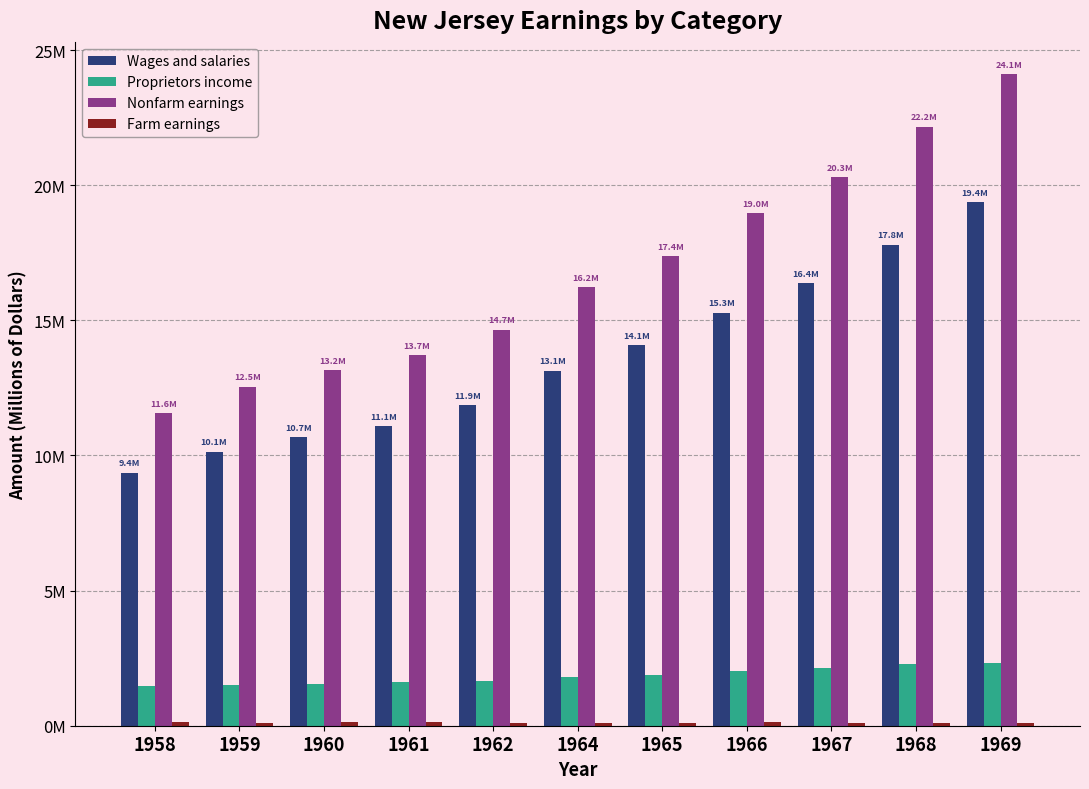

Is it true that Proprietors income equals 2.3 at 1968?

True